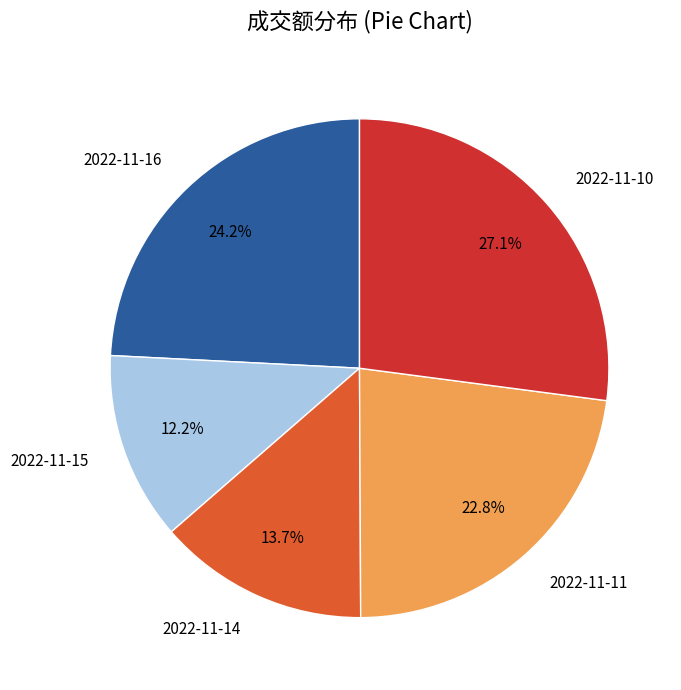

Approximately how many times larger is the value at 2022-11-16 compared to 2022-11-15?

2.0